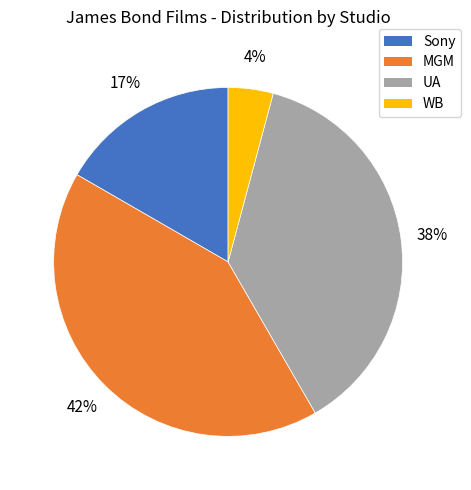

To the nearest percent, what portion does WB represent?

4%